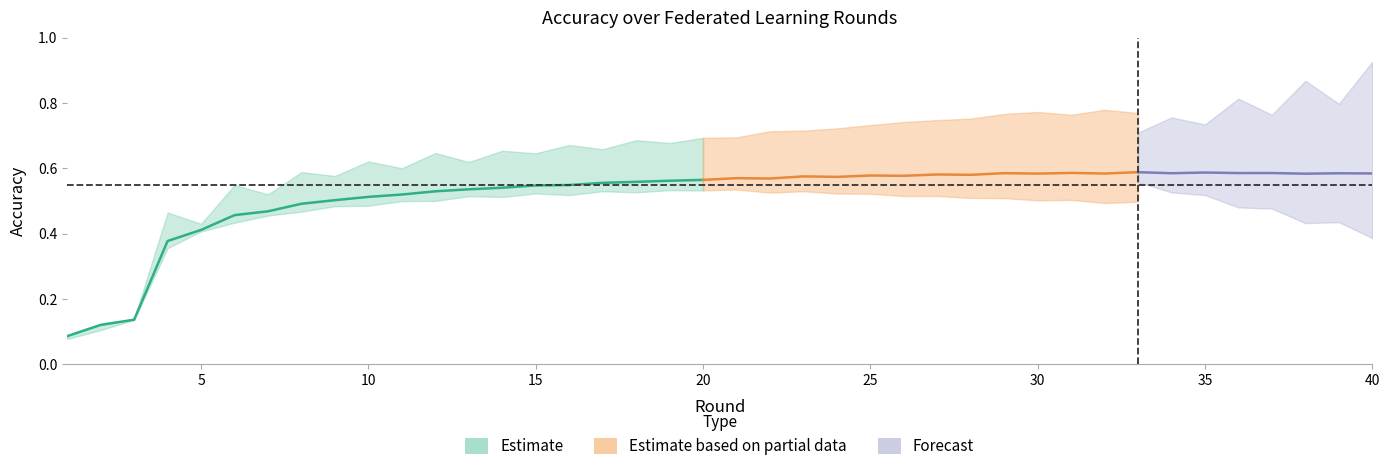

In clean_accuracy, how many points are higher than both neighbors (excluding endpoints)?

14